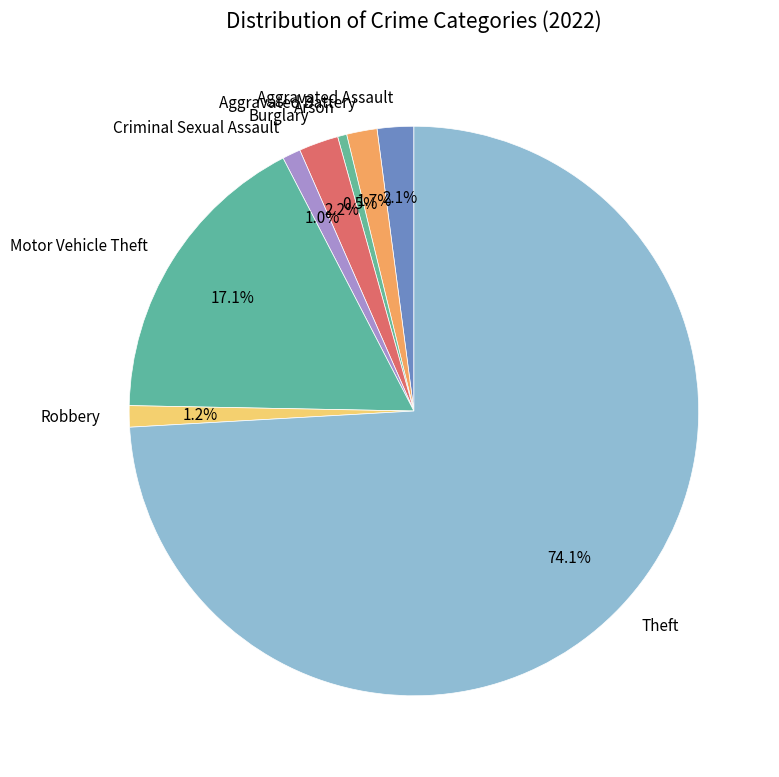

True or false: Arson accounts for 11% of the total.

False